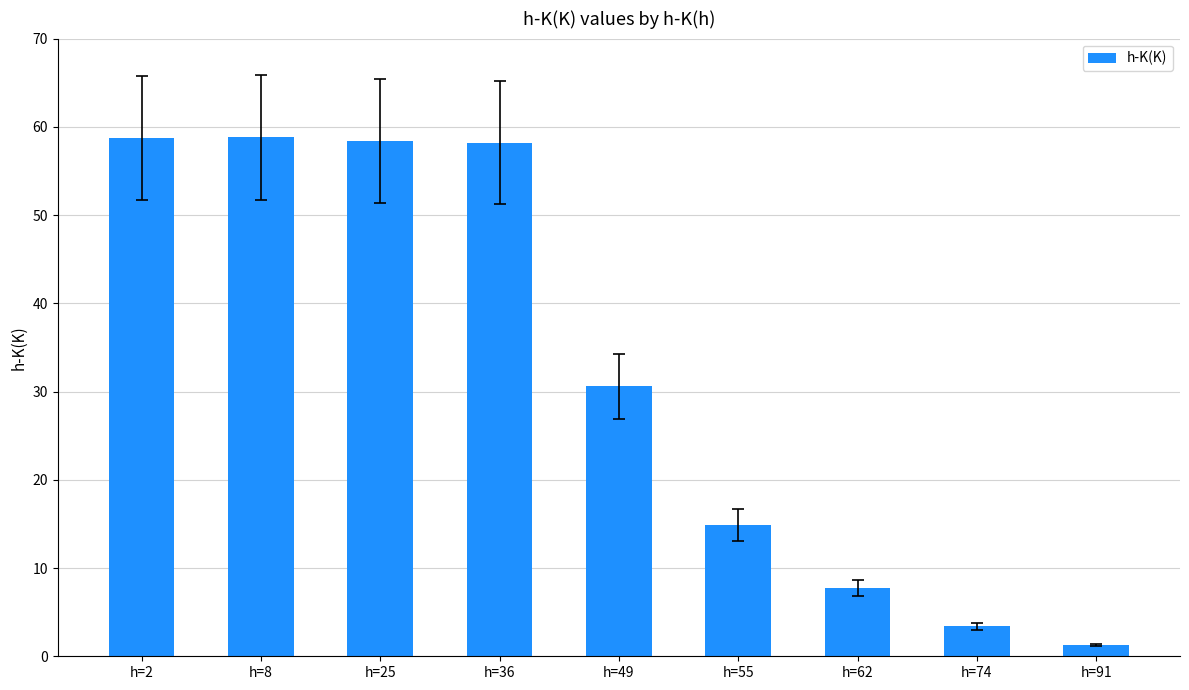

Between h=74 and h=25, which is larger?

h=25